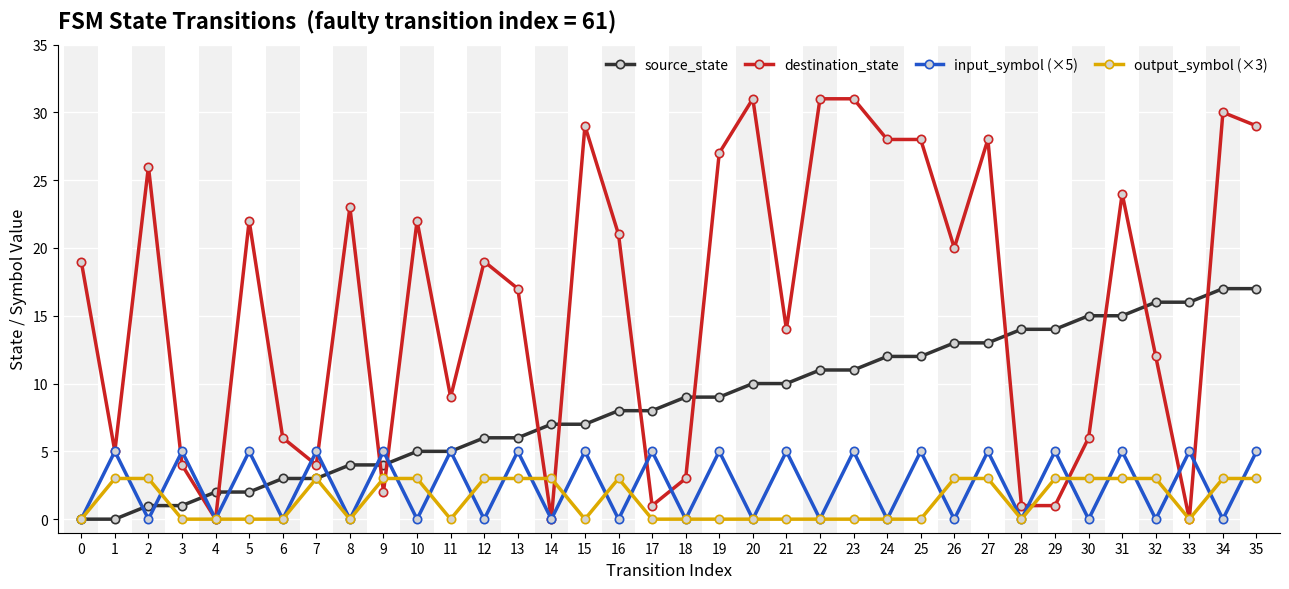

True or false: destination_state has a value of 3 at 11.

False